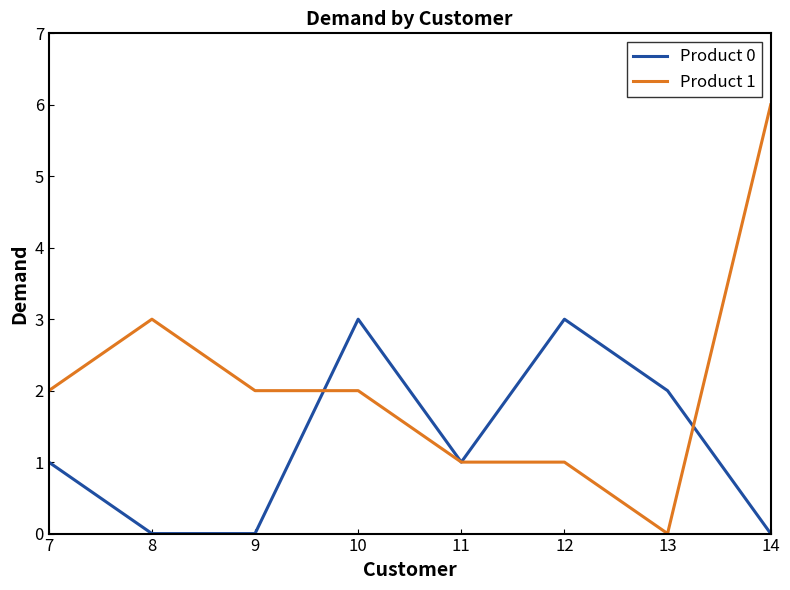

List the series in order of their overall mean, highest first.

Product 1, Product 0